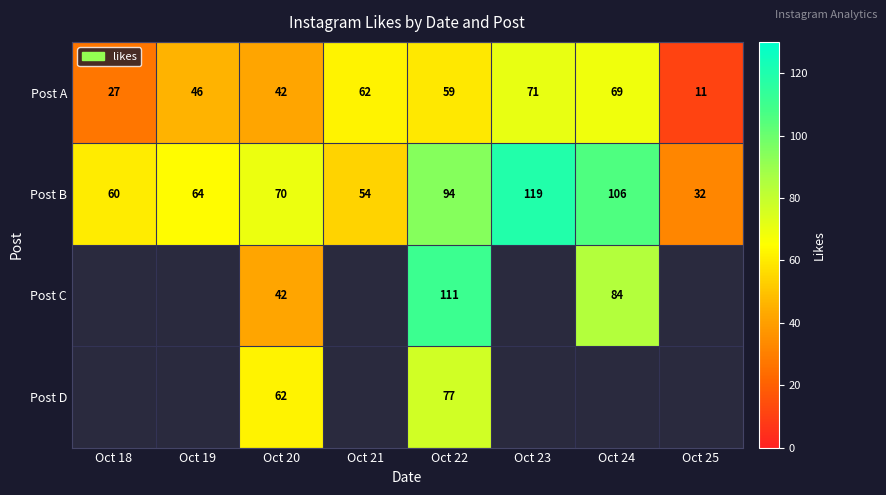

True or false: Post C has a value of 77 at Oct 22.

False